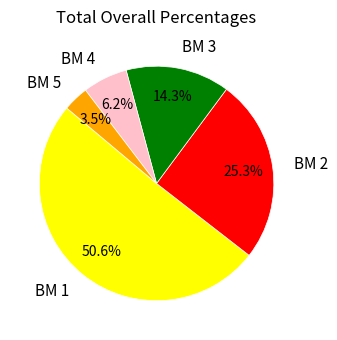

Rank the categories by value from highest to lowest.

BM 1, BM 2, BM 3, BM 4, BM 5